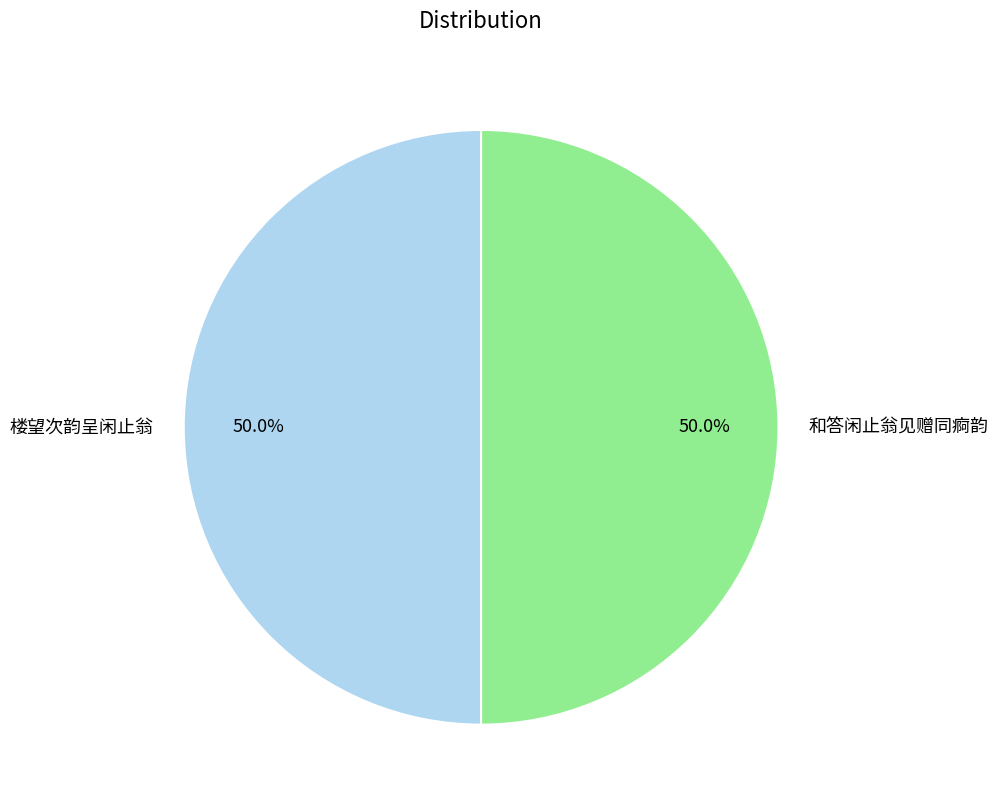

How many segments does this pie chart have?

2